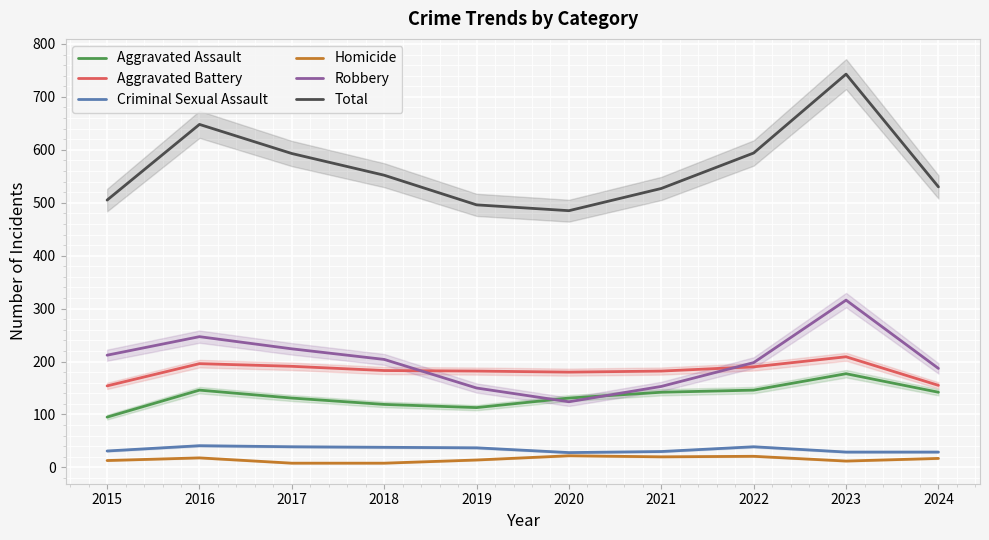

True or false: Homicide has a value of 5 at 2017.

False